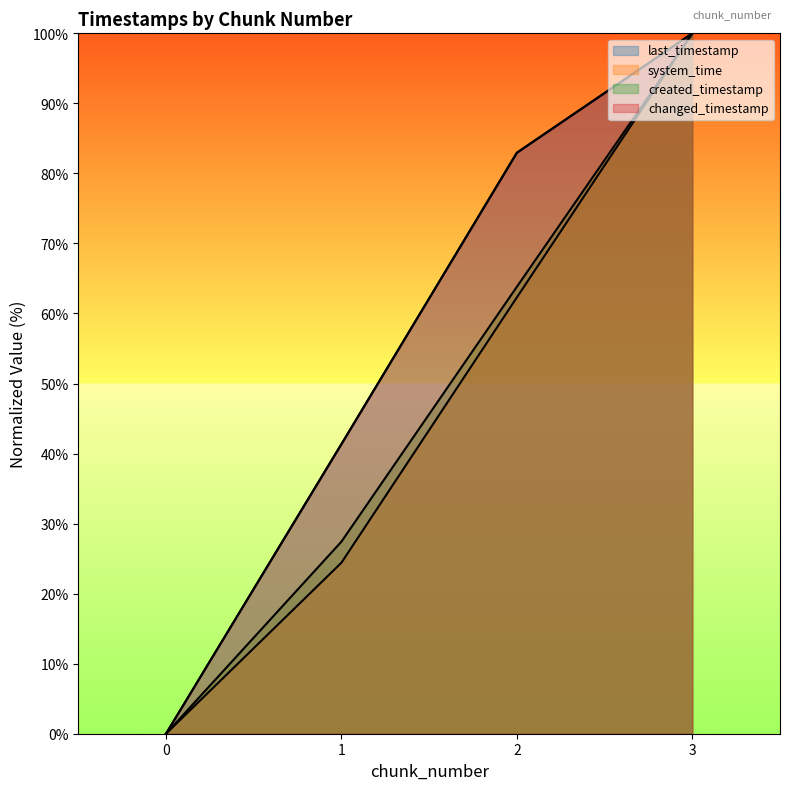

Reading left to right, what are all the values shown in this chart?

last_timestamp: 0=0.0	1=41.3	2=83.0	3=100.0
system_time: 0=0.0	1=24.4	2=62.3	3=100.0
created_timestamp: 0=0.0	1=27.4	2=63.8	3=100.0
changed_timestamp: 0=0.0	1=41.3	2=83.0	3=100.0